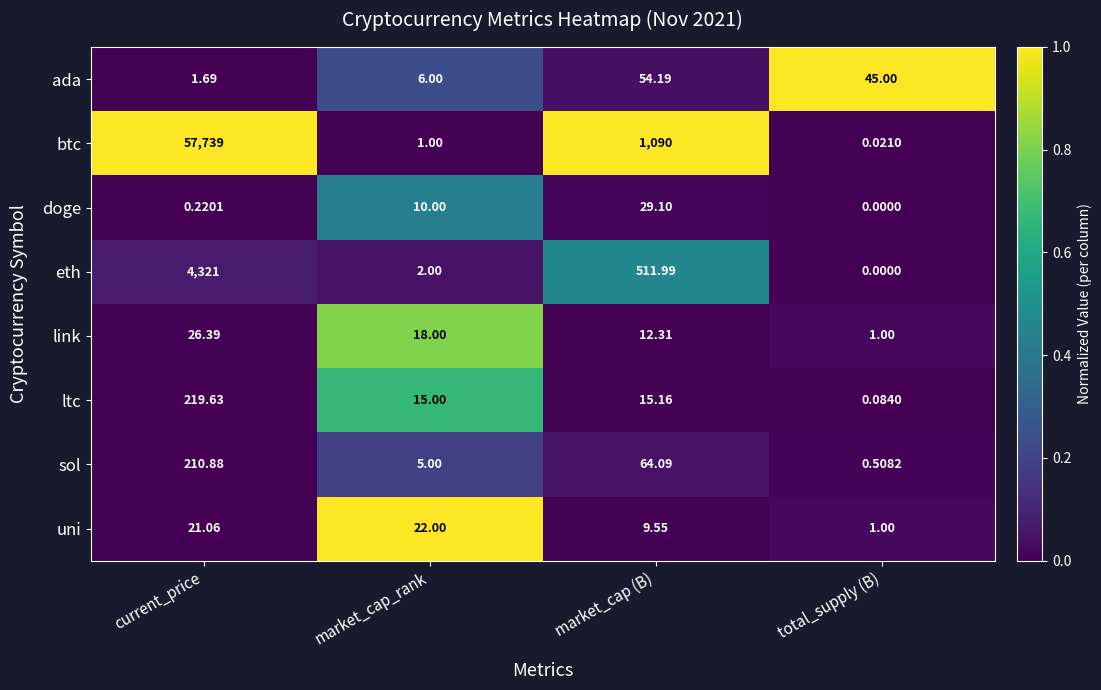

At market_cap (B), list the series in order from smallest to largest.

uni, link, ltc, doge, ada, sol, eth, btc